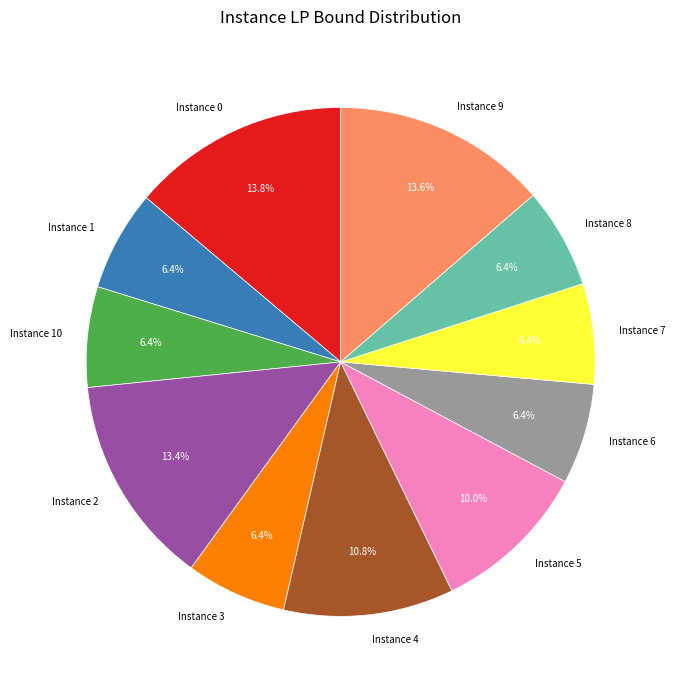

Approximately how many times larger is the value at Instance 9 compared to Instance 4?

1.3